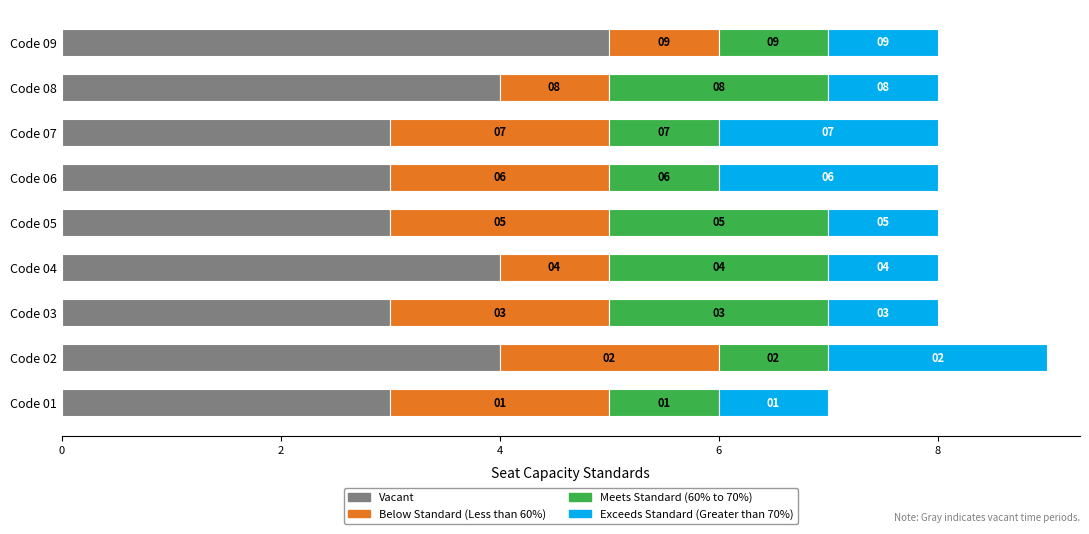

What is the minimum value for Vacant?

3